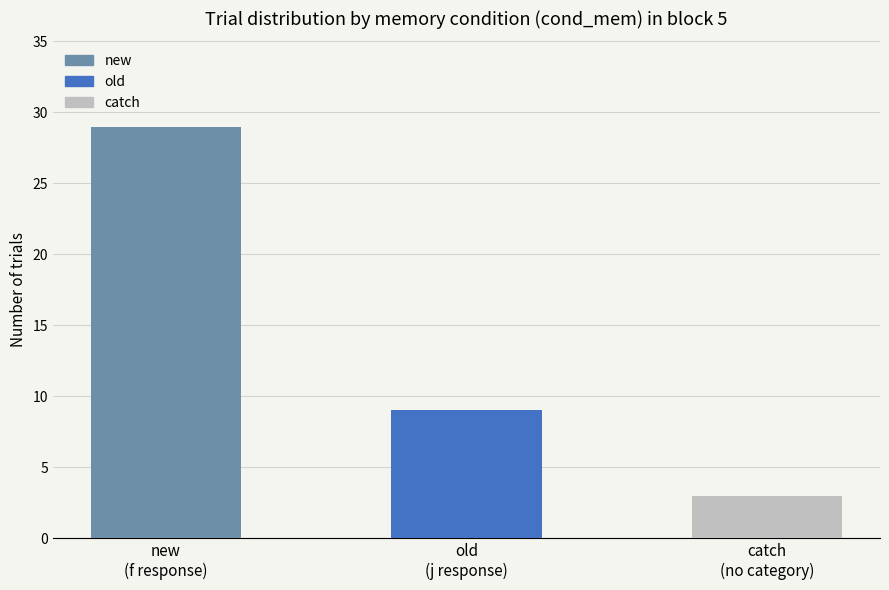

At which label is the value closest to 16?

old
(j response)